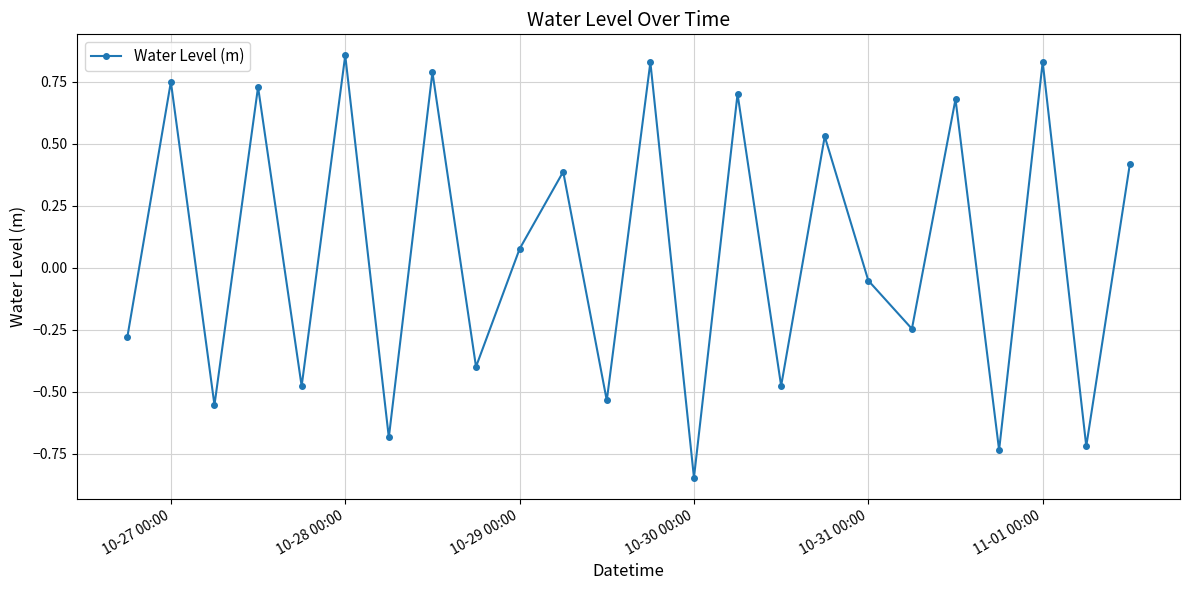

How many interior local peaks (higher than both neighbors) does the data have?

10